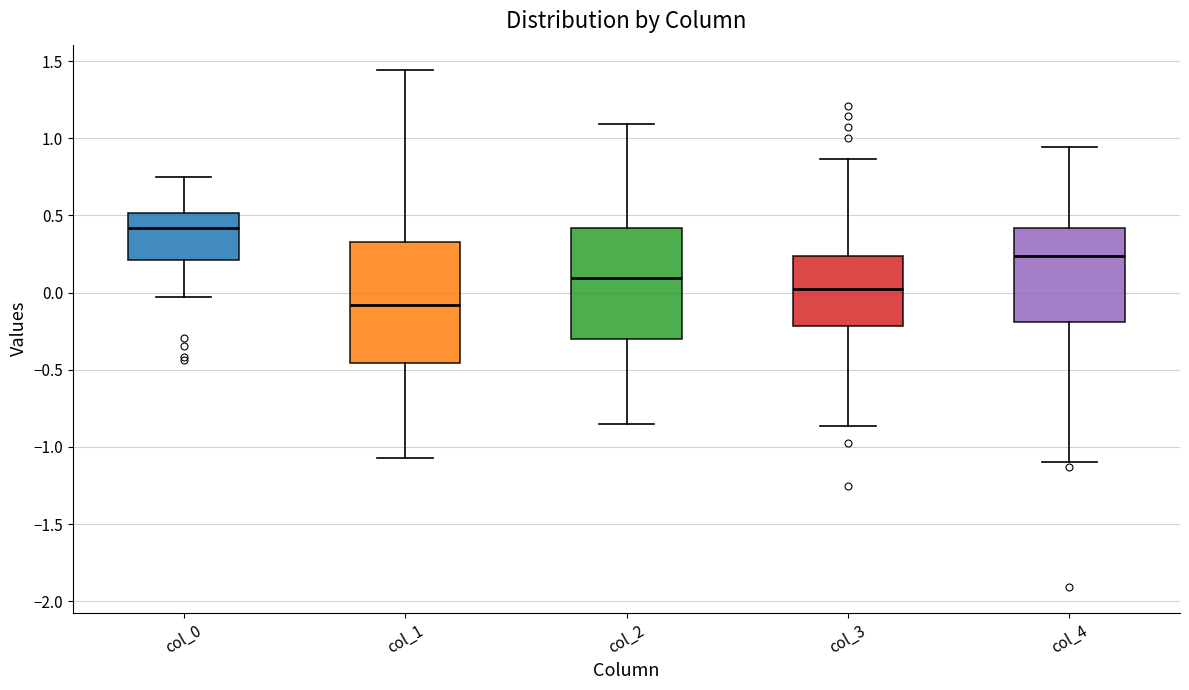

Which box has the lowest median line?

col_1